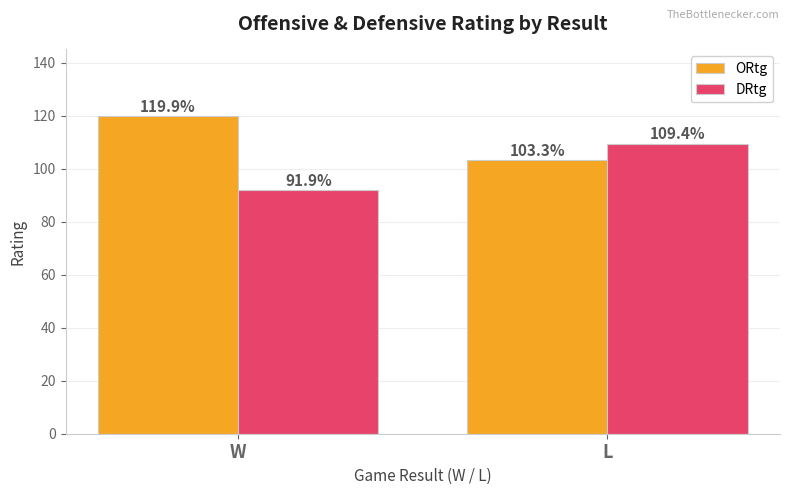

What is the smallest value displayed?

91.9